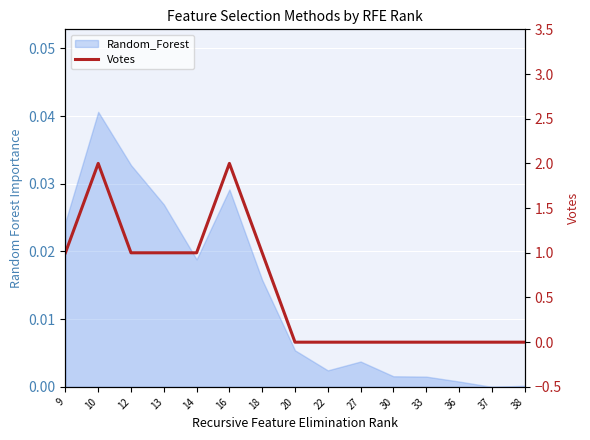

How many values are between 0 and 1?

13